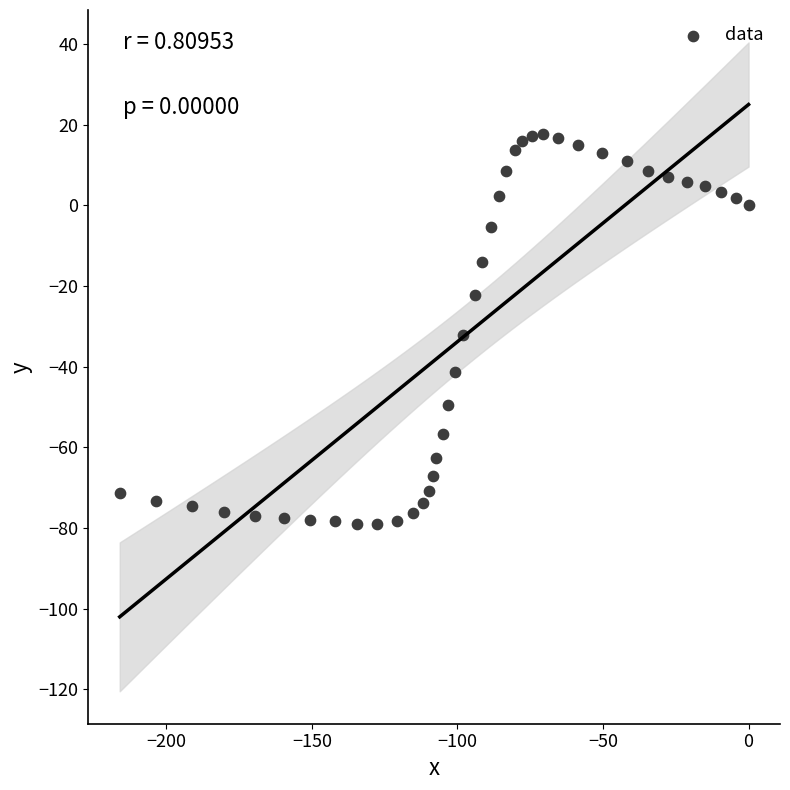

What is the range of X values (max minus min)?

216.0